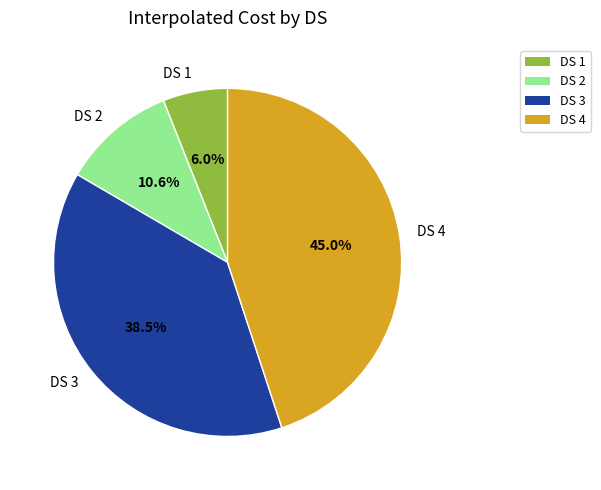

What is the smallest slice in the pie chart?

DS 1